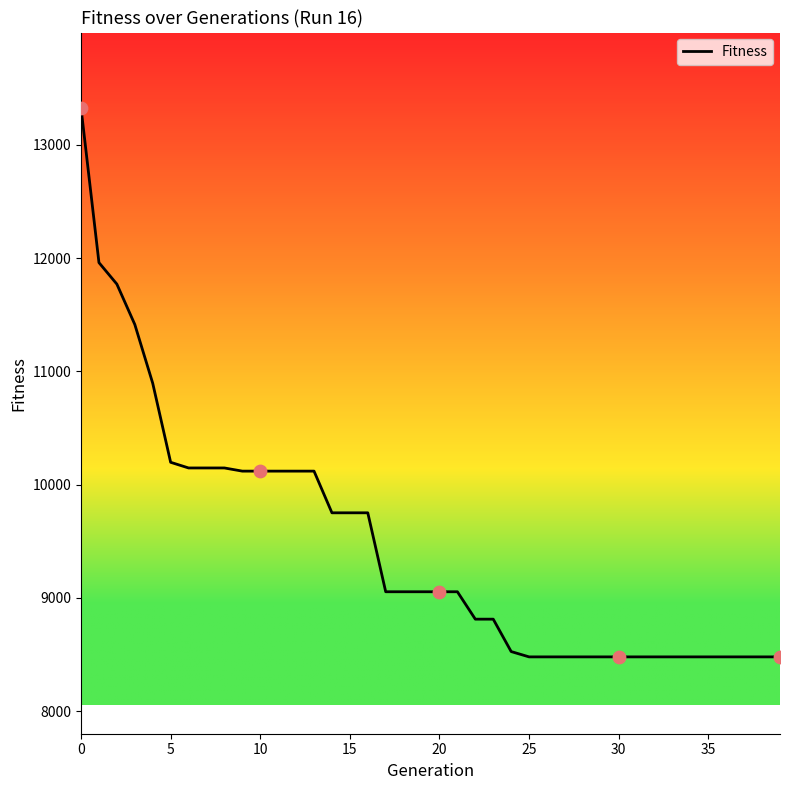

What is the minimum value shown in the chart?

8480